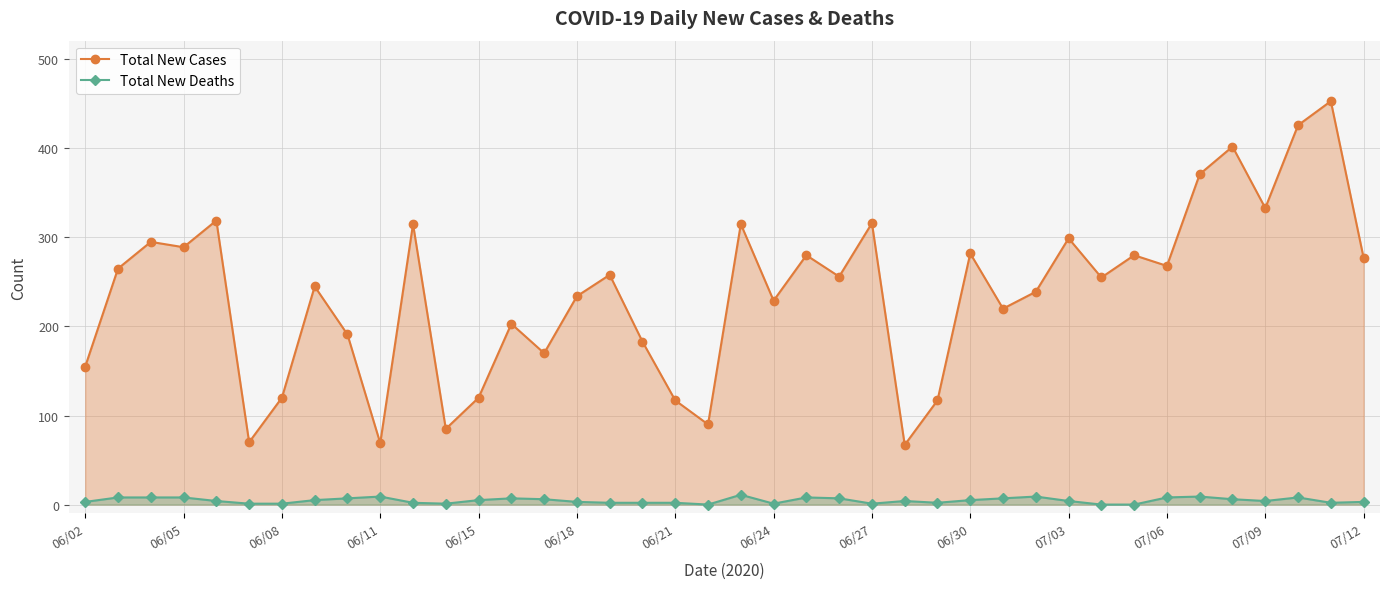

What is the difference between the second highest and minimum values in the Total New Deaths series?

9